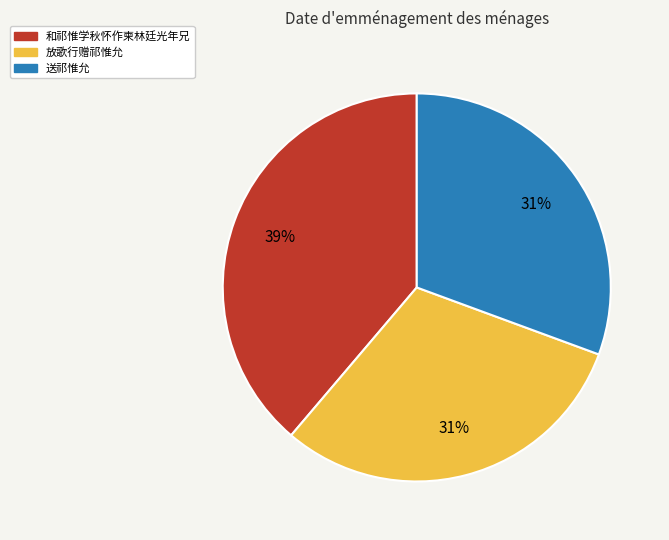

The 放歌行赠祁惟允 slice represents 21% of the pie. True or false?

False